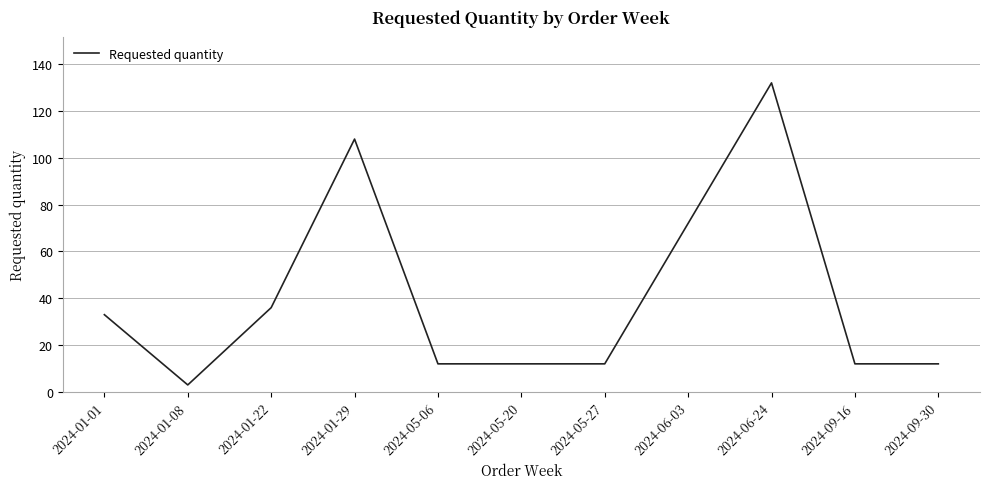

What position from the right is 2024-01-22?

9